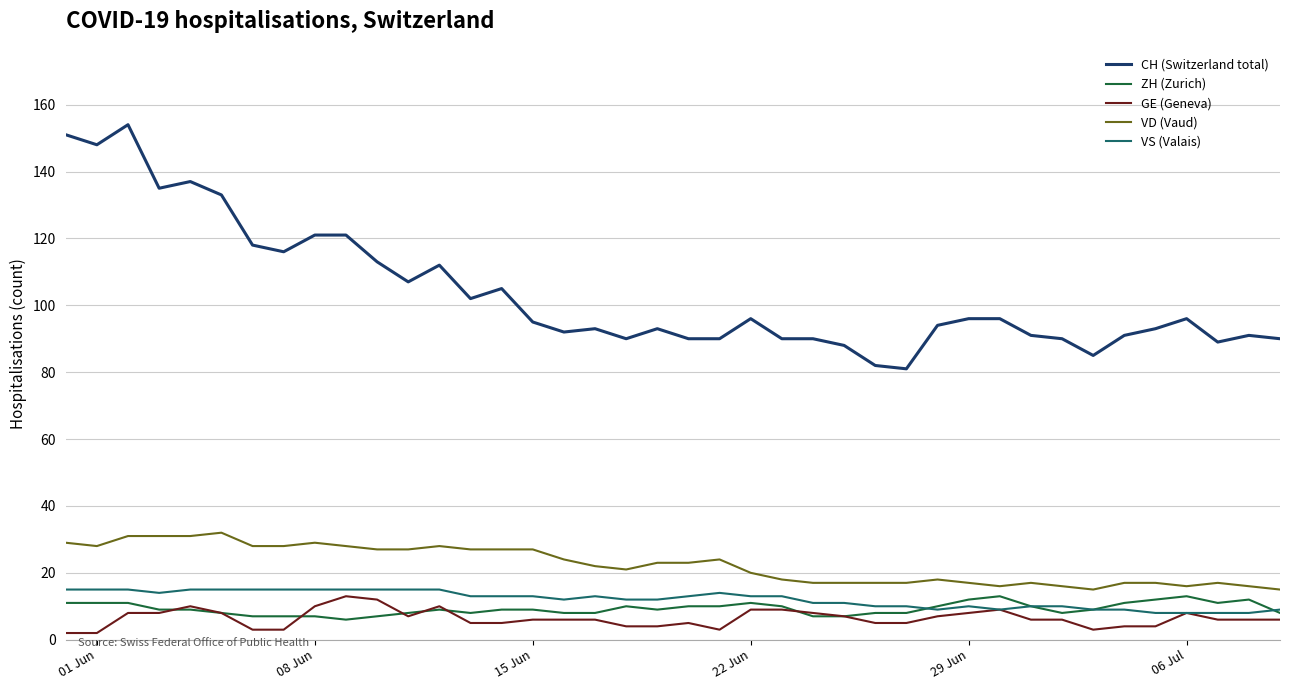

What is the sum of all CH (Switzerland total) values?

4145